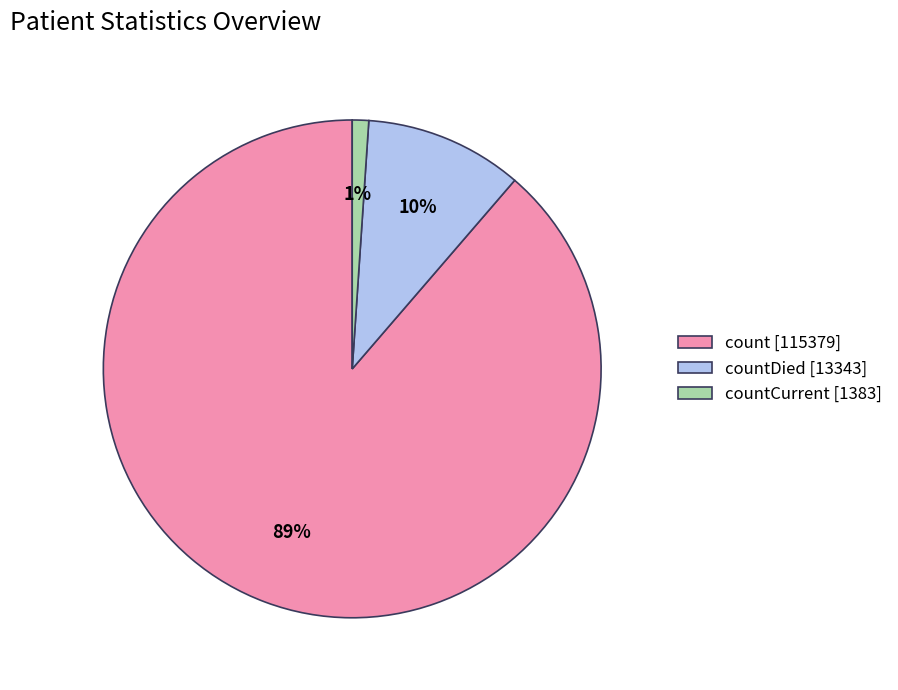

Does any single category account for the majority?

Yes